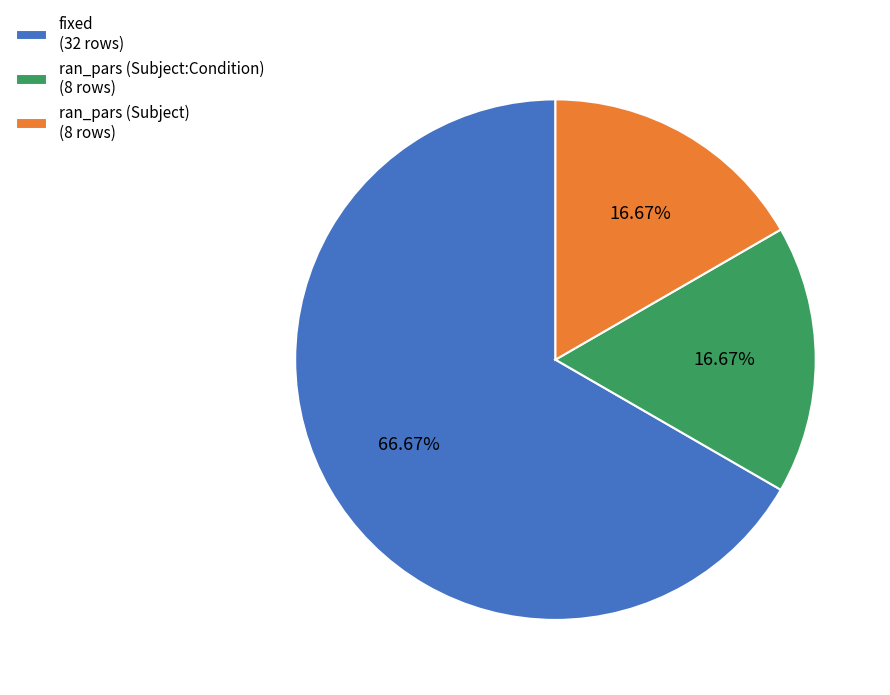

Approximately how many times larger is the value at ran_pars (Subject) (8 rows) compared to ran_pars (Subject:Condition) (8 rows)?

1.0